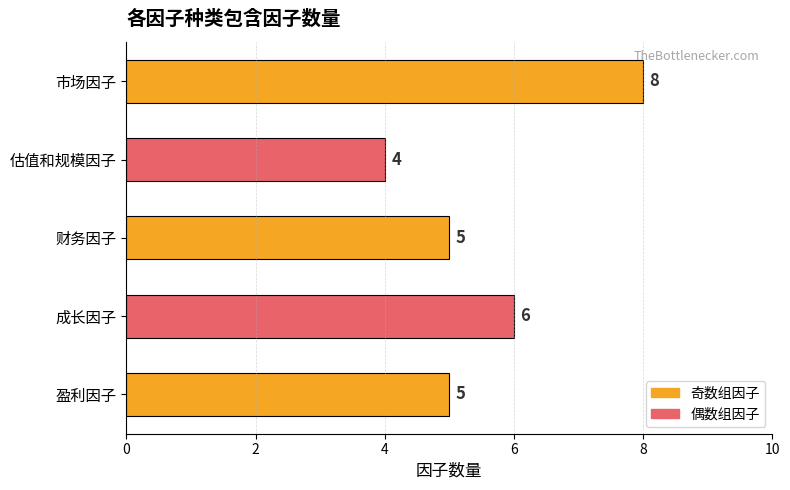

At which label is the value closest to 6?

成长因子